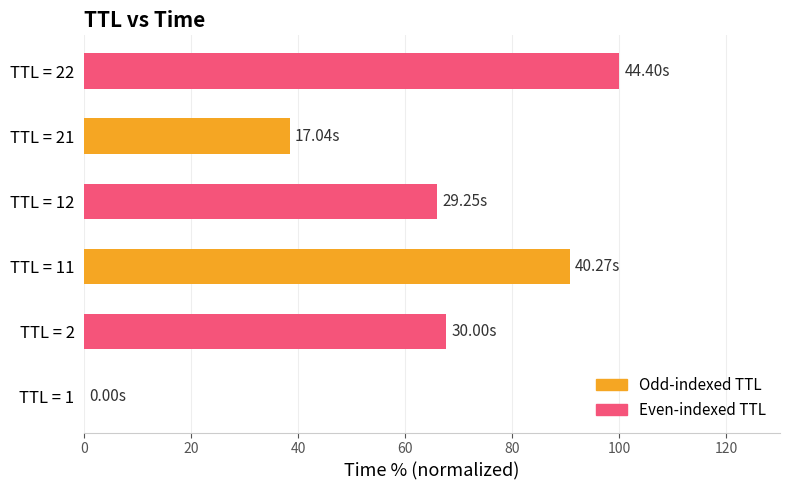

What is the sum of all values?

362.5